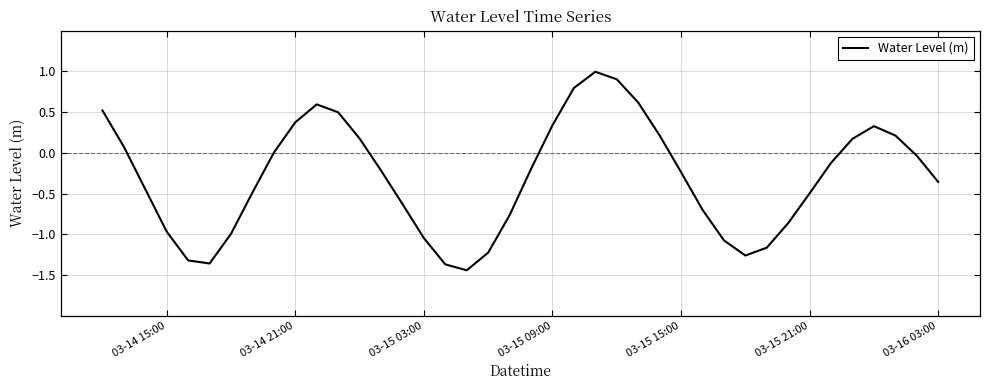

What is the difference between the maximum and minimum values?

2.4